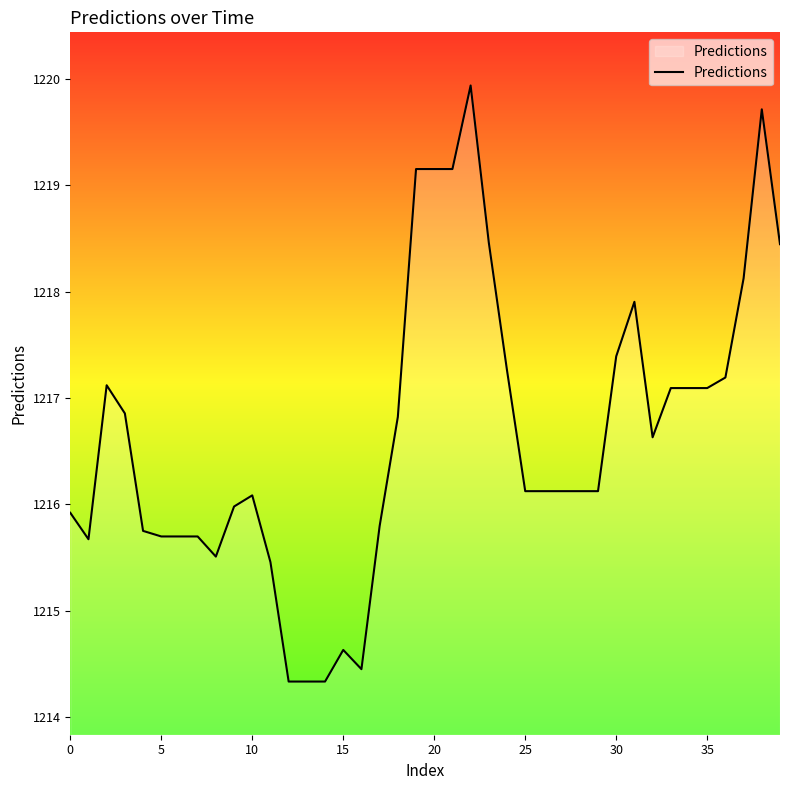

What is the difference between the maximum and minimum values?

5.6